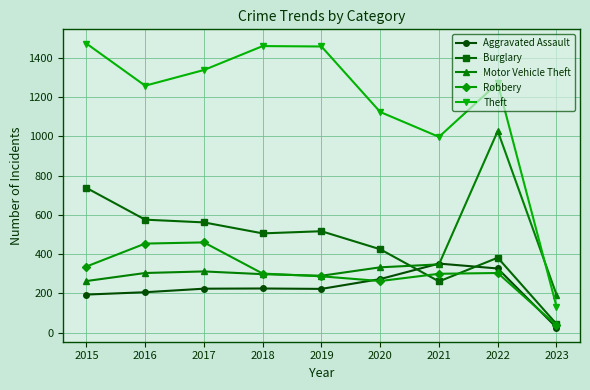

What is the difference between the Theft values at 2016 and 2021?

261